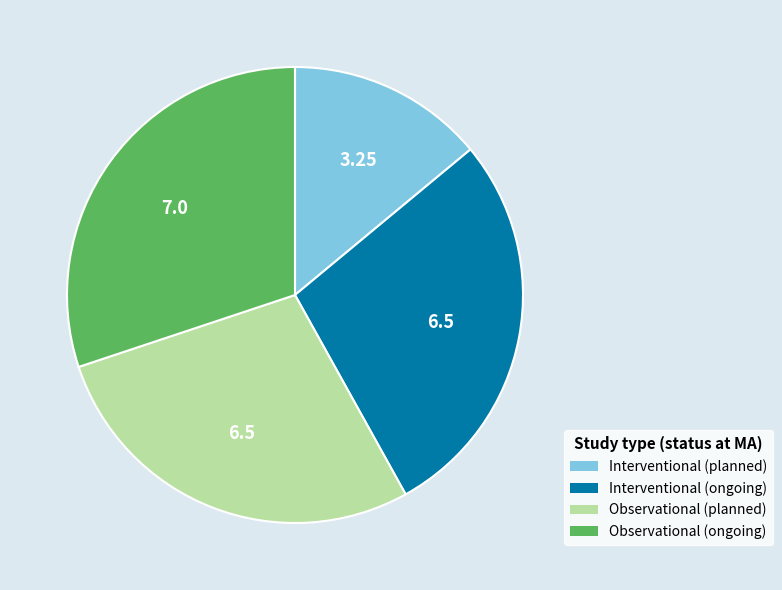

Is there any slice that represents more than half of the pie?

No